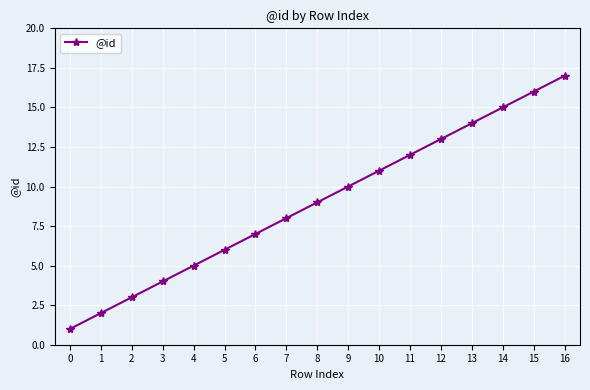

The value at 5 is 2. True or false?

False